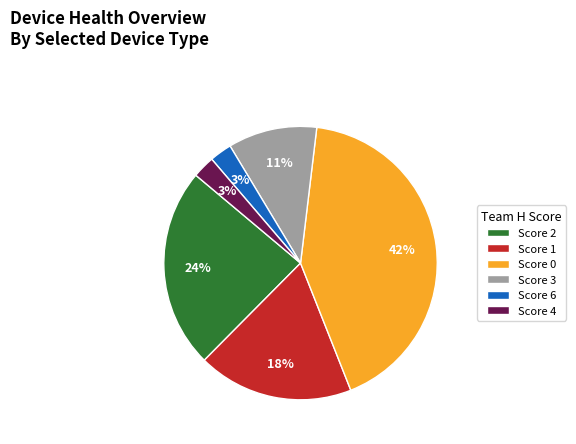

How many segments does this pie chart have?

6